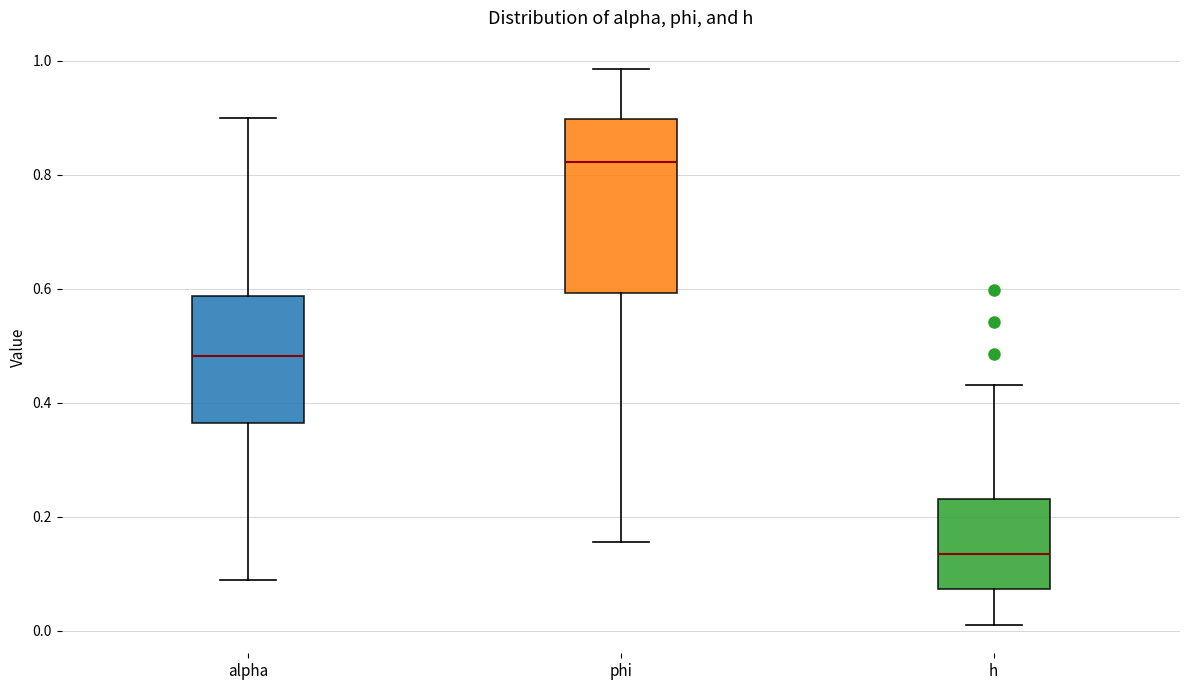

Which box has the lowest median line?

h